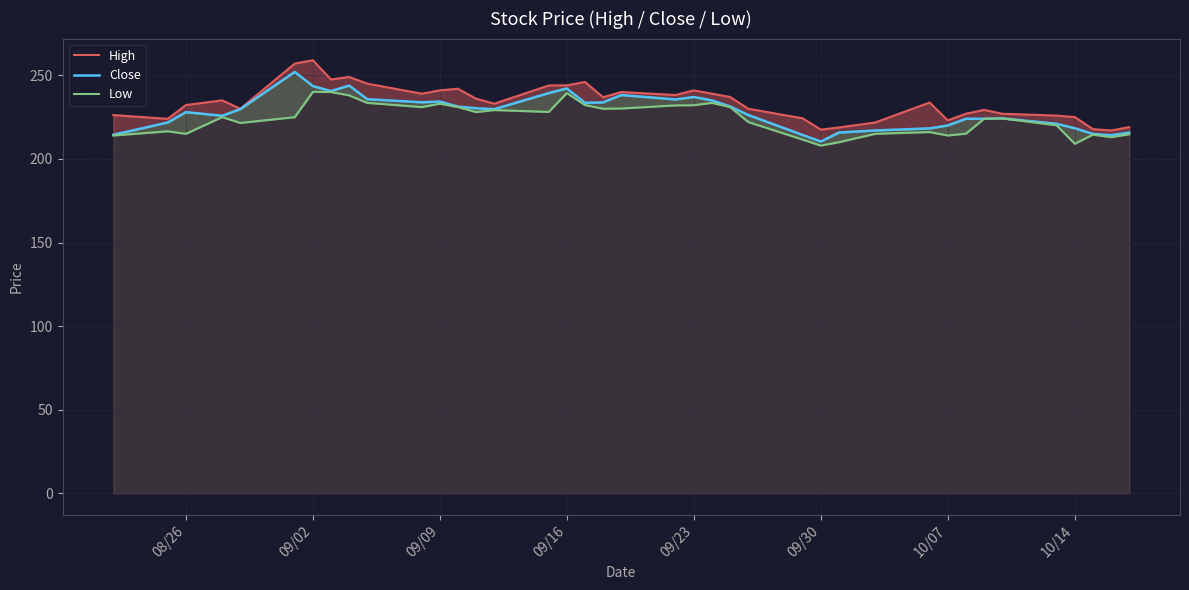

How many lines are shown in the chart?

3